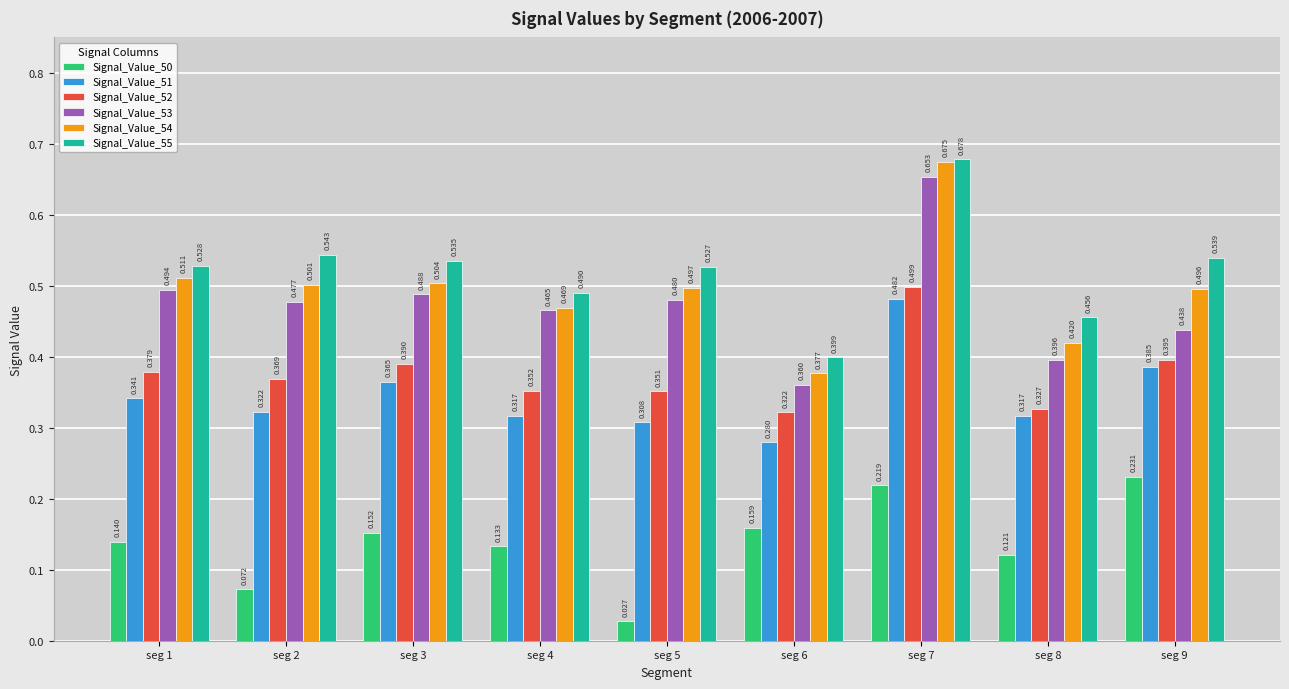

Is the value of Signal_Value_51 at seg 4 greater than the value of Signal_Value_55 at seg 8?

No